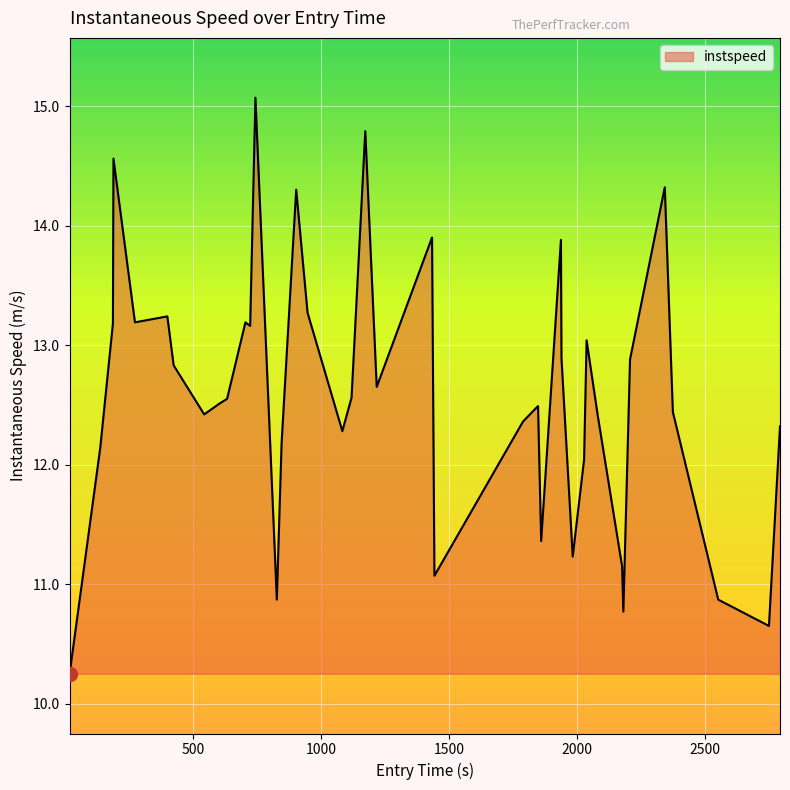

What is the greatest value displayed?

15.1